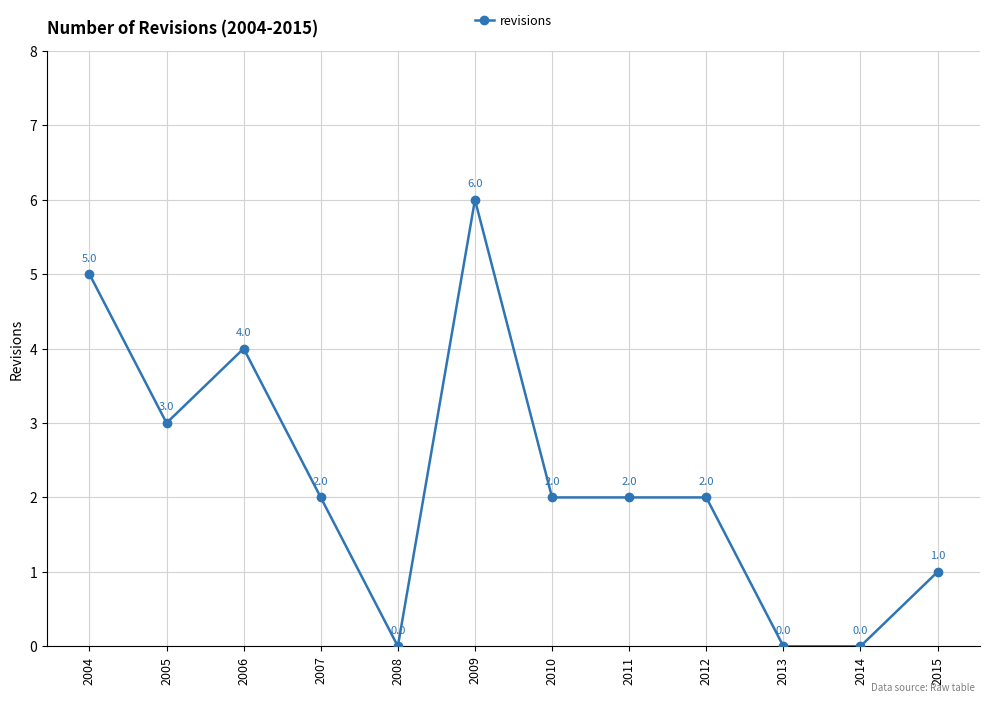

What is the sum of all values?

27